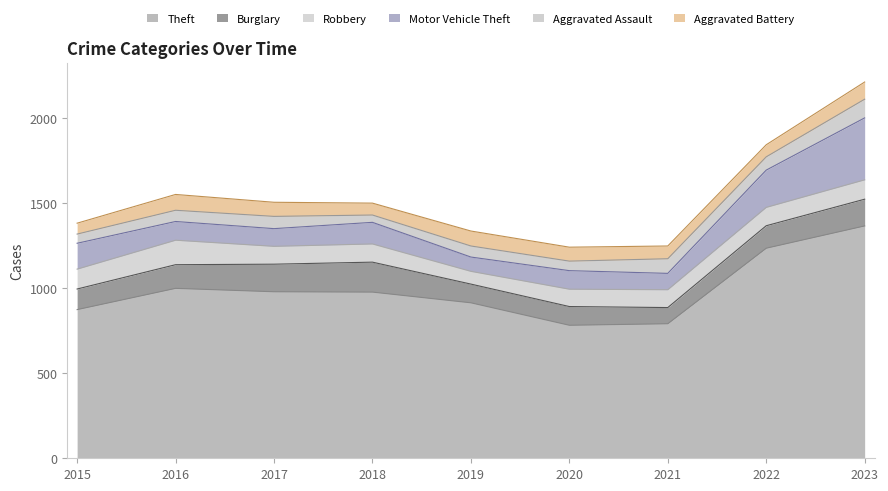

What is the difference between the Motor Vehicle Theft values at 2023 and 2016?

254